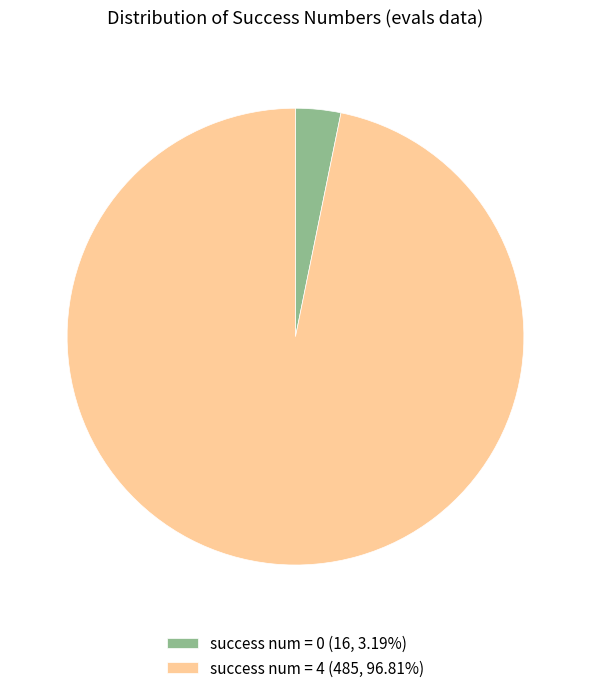

Is there a majority slice in this chart?

Yes